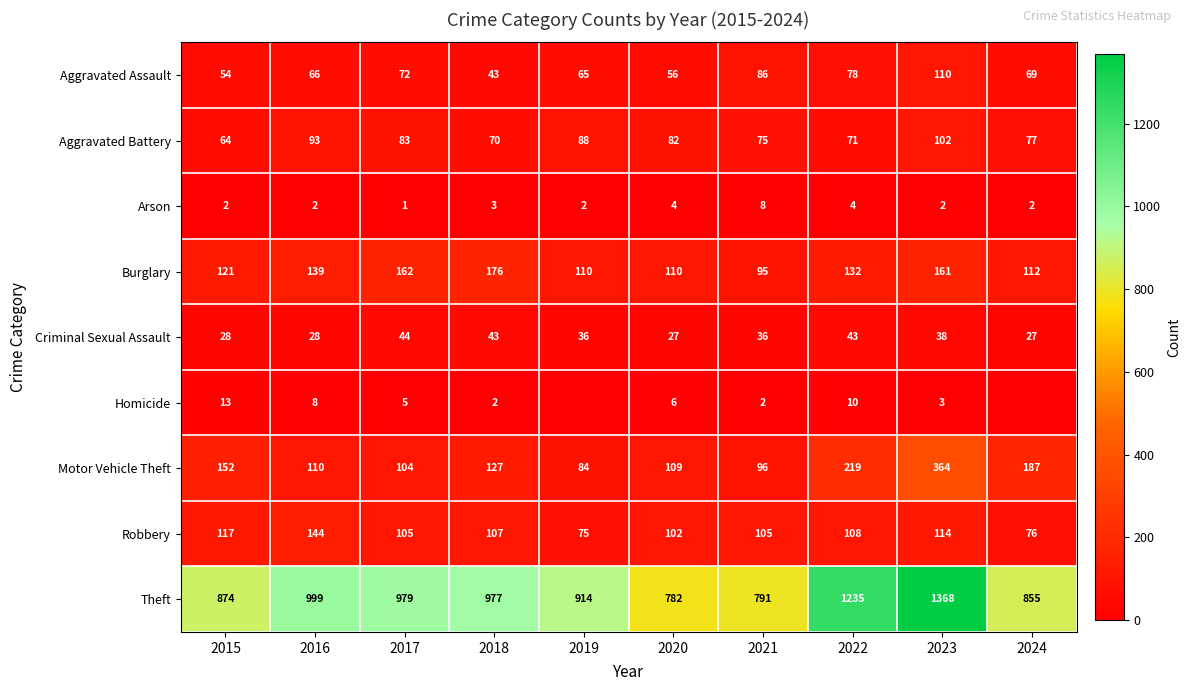

At which label is Motor Vehicle Theft closest to 224?

2022